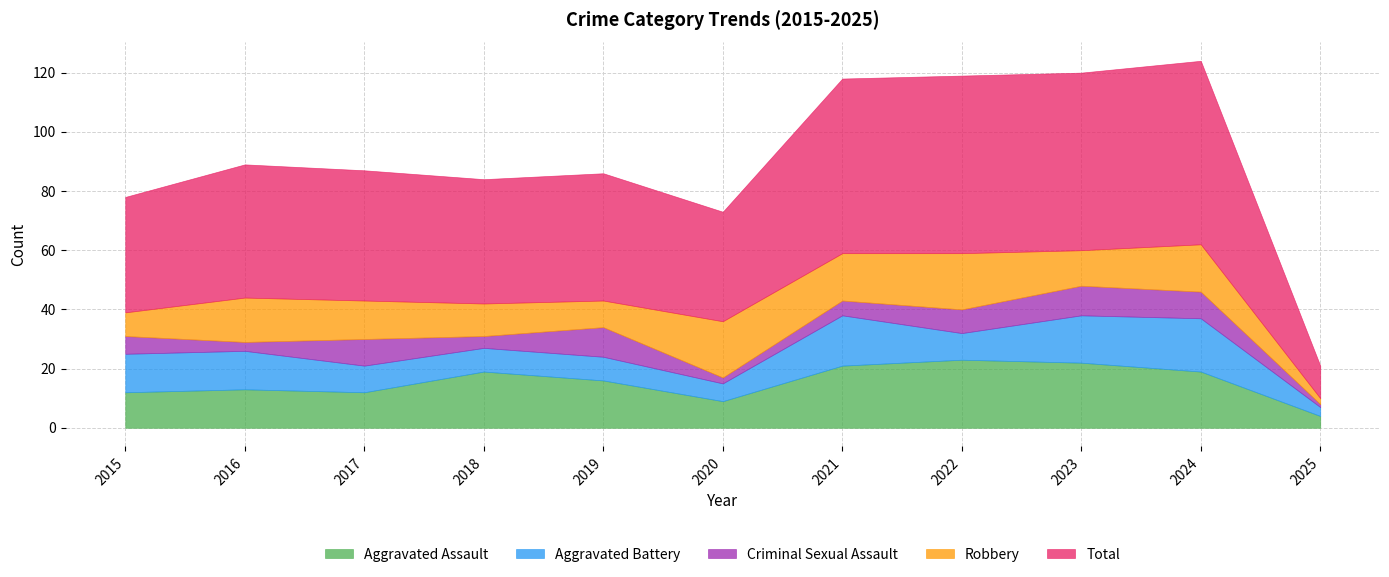

How many data points in Total are less than 44?

5